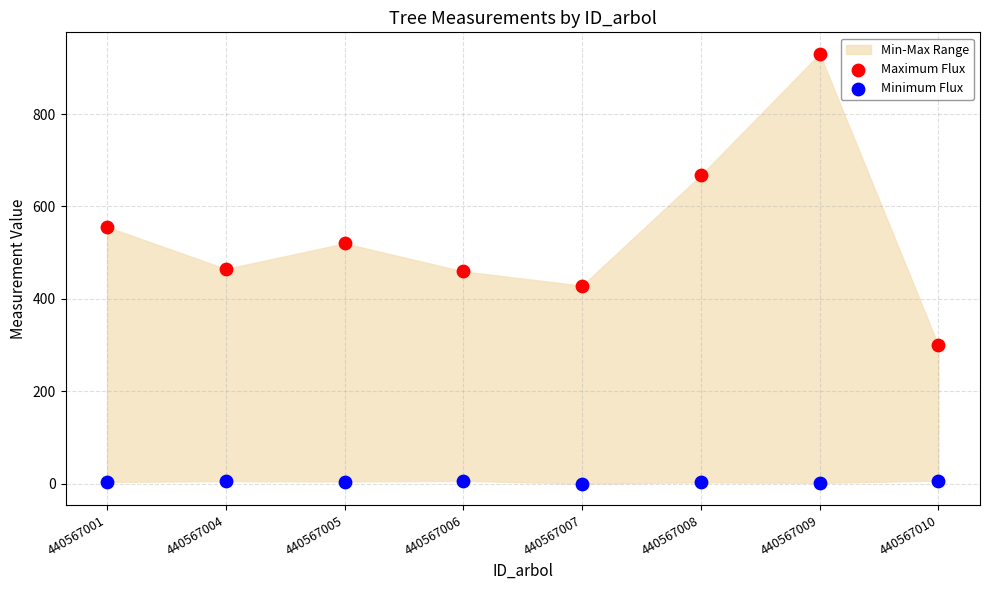

Which series has the largest Y range (max minus min)?

Maximum Flux